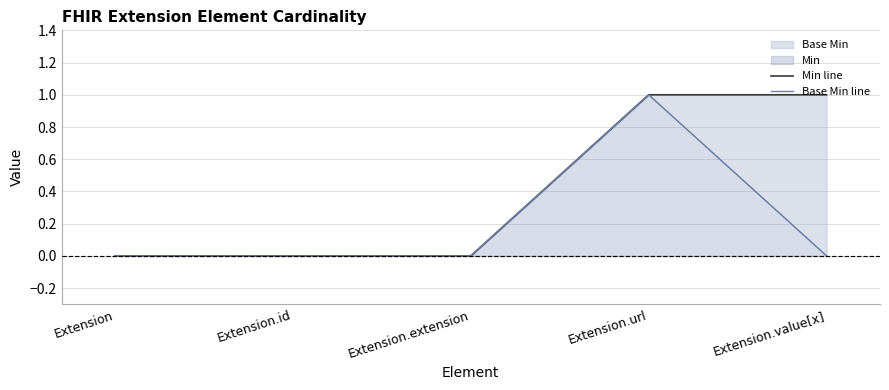

How many categories are shown in the chart?

5